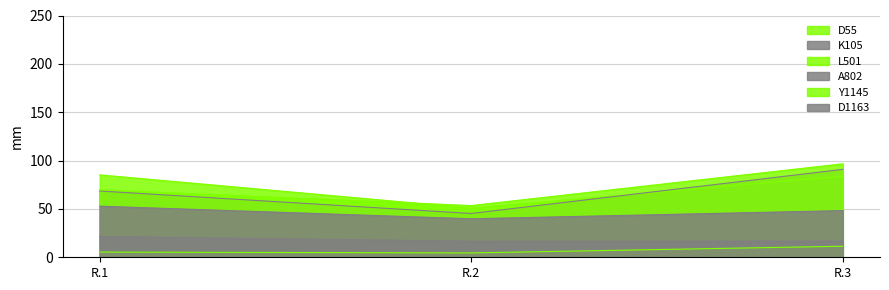

What are all the series names shown in the legend?

D55, K105, L501, A802, Y1145, D1163